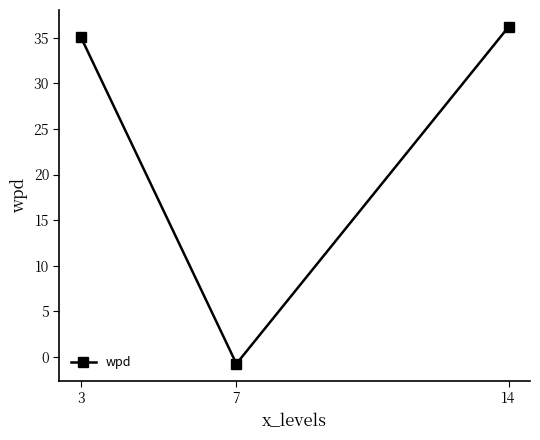

Rank the categories by value from highest to lowest.

14, 3, 7